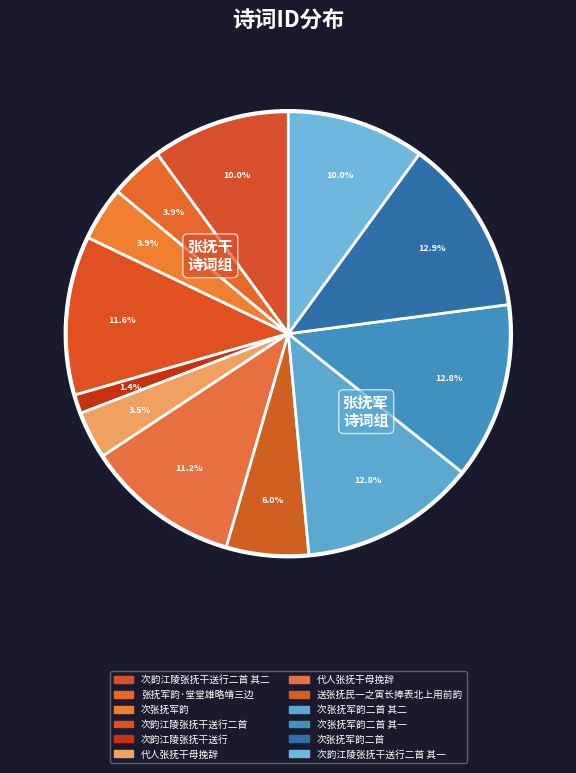

Do 代人张抚干母挽辞 and 代人张抚干母挽辞 together represent more than half of the pie?

No